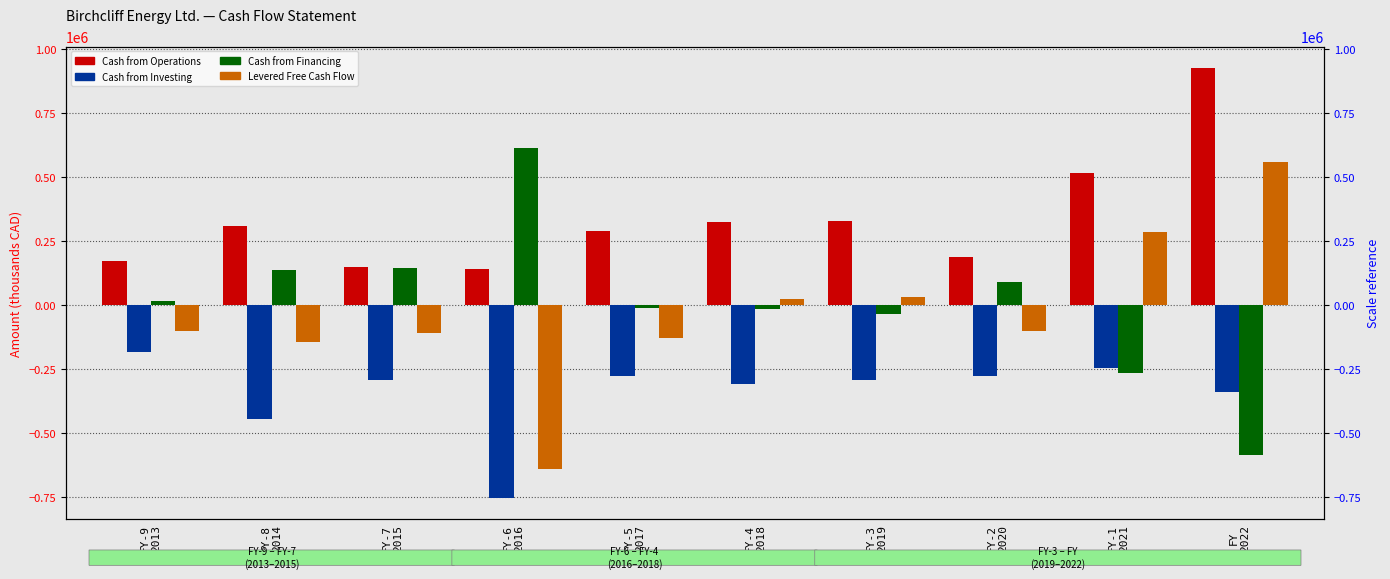

What are all the series names shown in the legend?

Cash from Operations, Cash from Investing, Cash from Financing, Levered Free Cash Flow